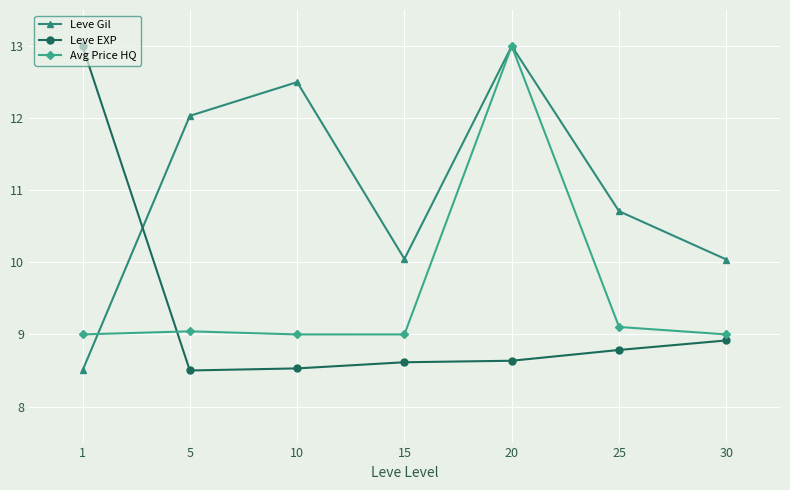

Where does the Leve Gil series first go above 10?

5